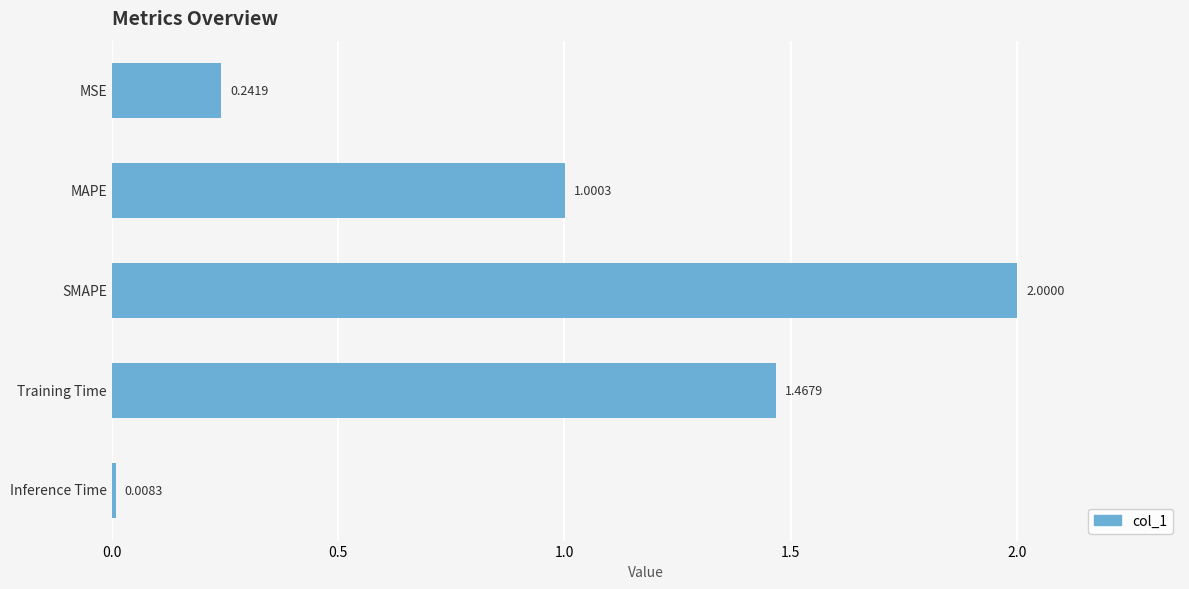

How many categories are shown in the chart?

5